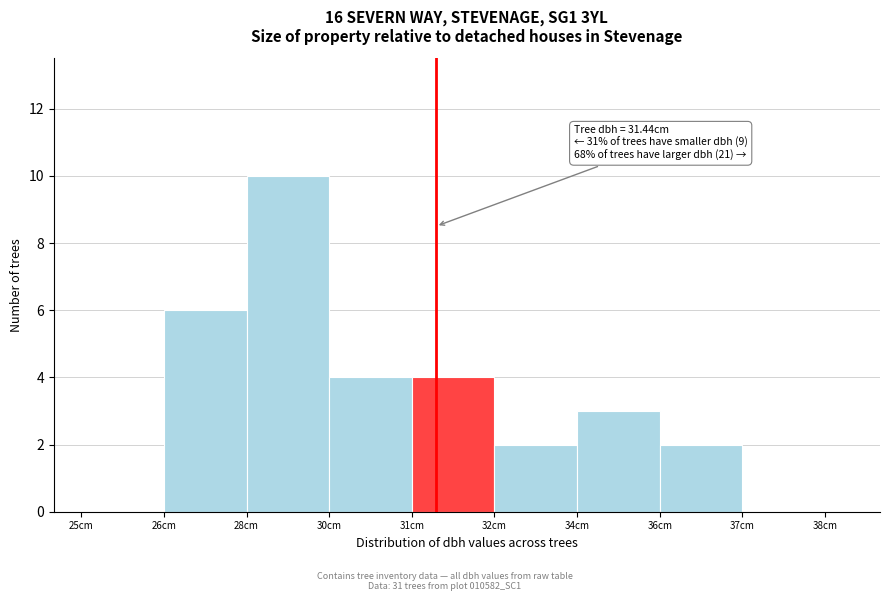

Reading left to right, what are all the values shown in this chart?

25cm=0	26cm=6	28cm=10	30cm=4	31cm=4	32cm=2	34cm=3	36cm=2	37cm=0	38cm=0